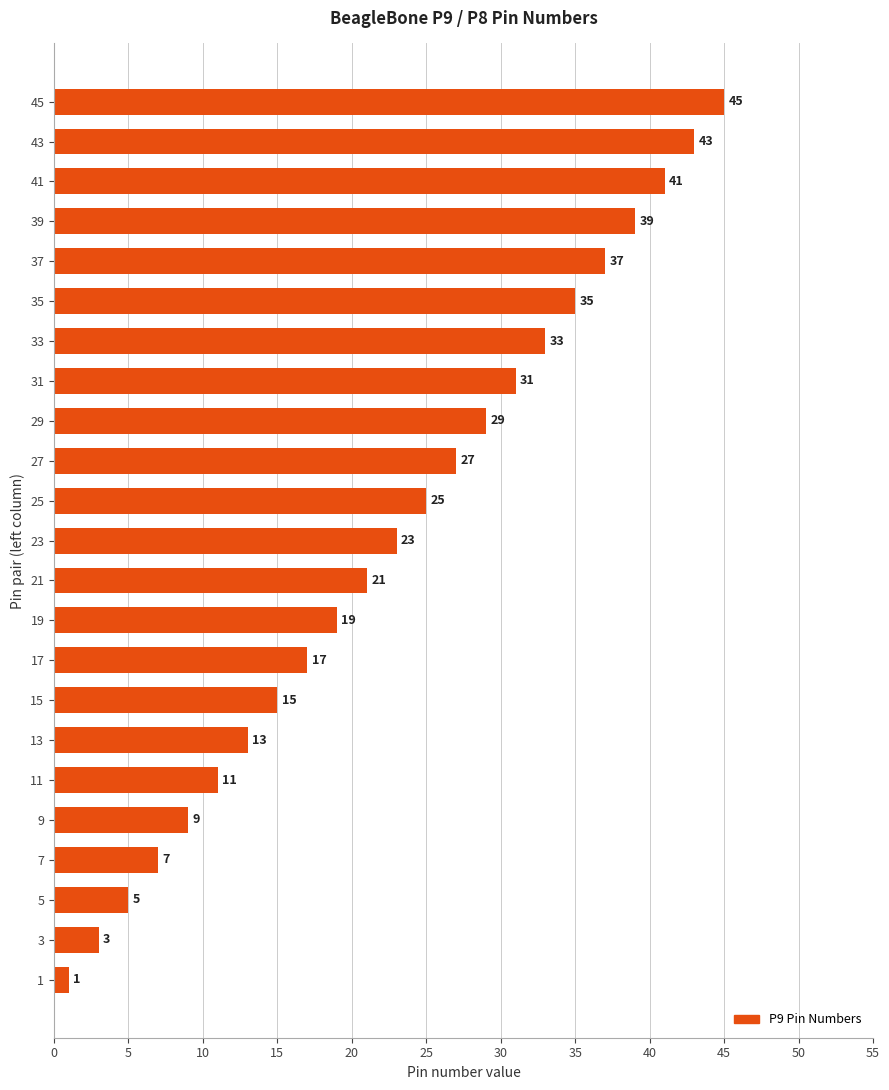

Rank the categories by value from highest to lowest.

45, 43, 41, 39, 37, 35, 33, 31, 29, 27, 25, 23, 21, 19, 17, 15, 13, 11, 9, 7, 5, 3, 1